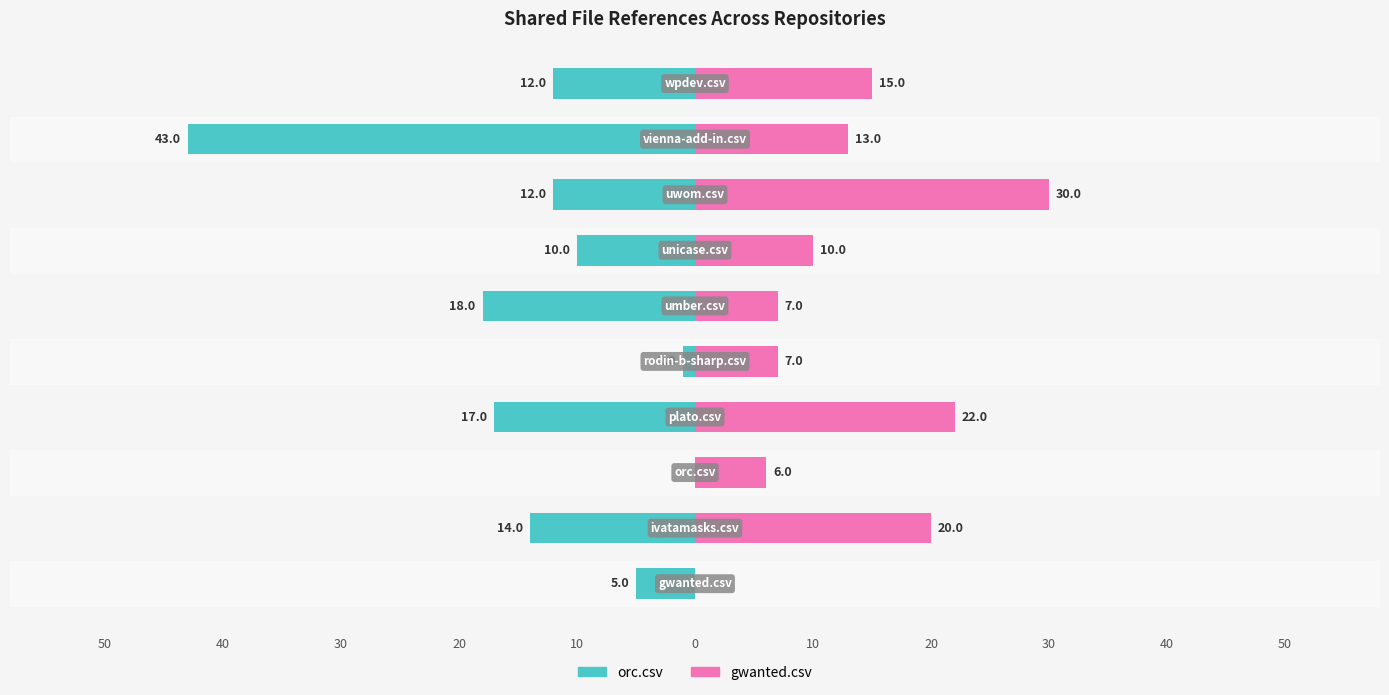

What are all the series names shown in the legend?

orc.csv, gwanted.csv